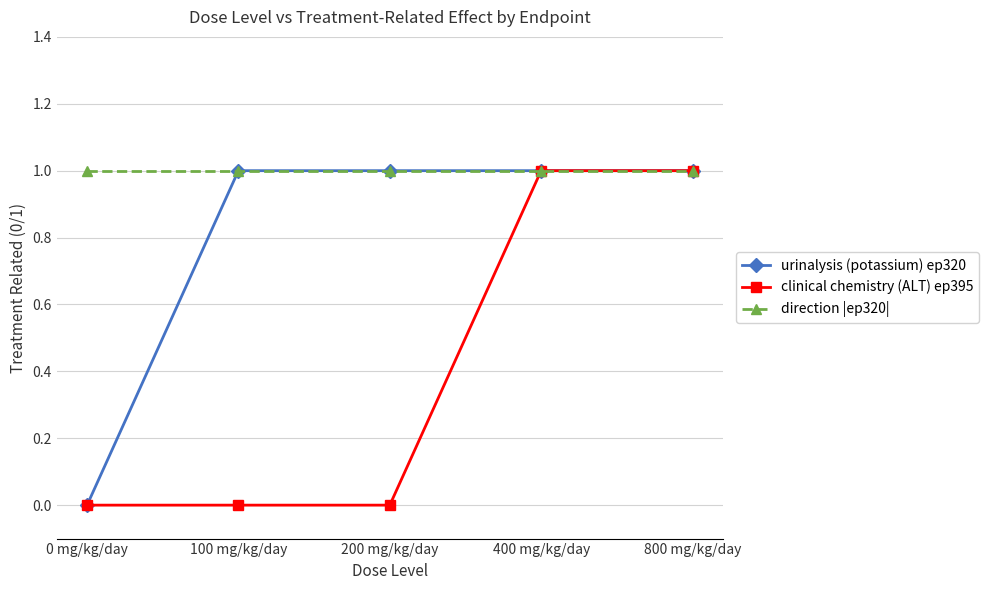

What is the sum of all clinical chemistry (ALT) ep395 values?

2